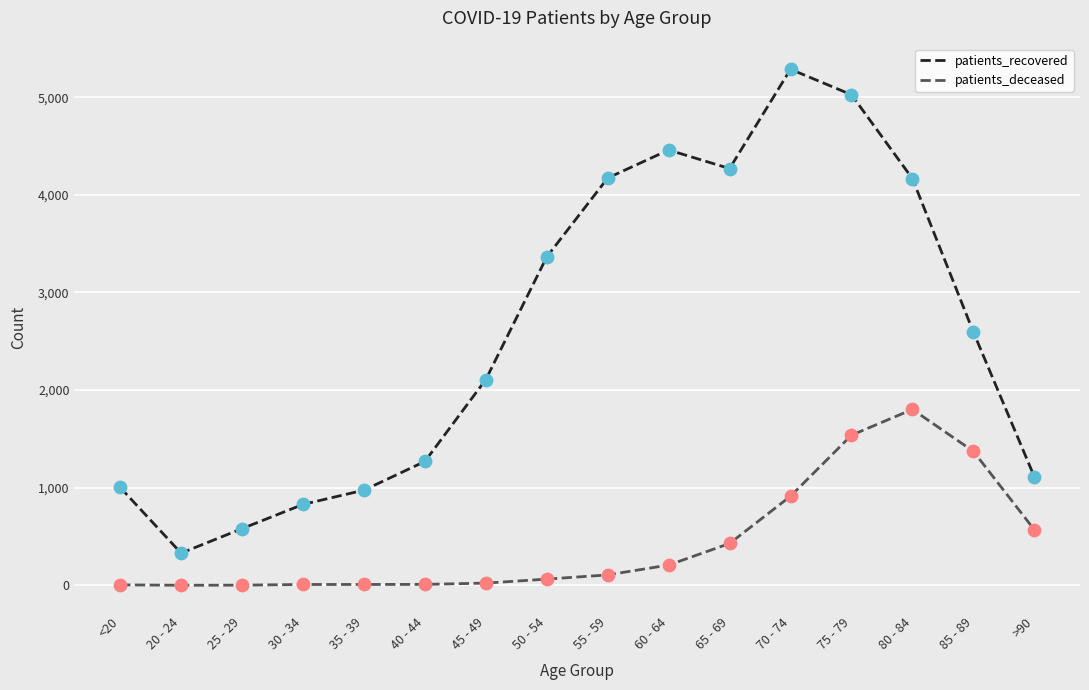

Between 50 - 54 and >90, which series saw the biggest shift?

patients_recovered